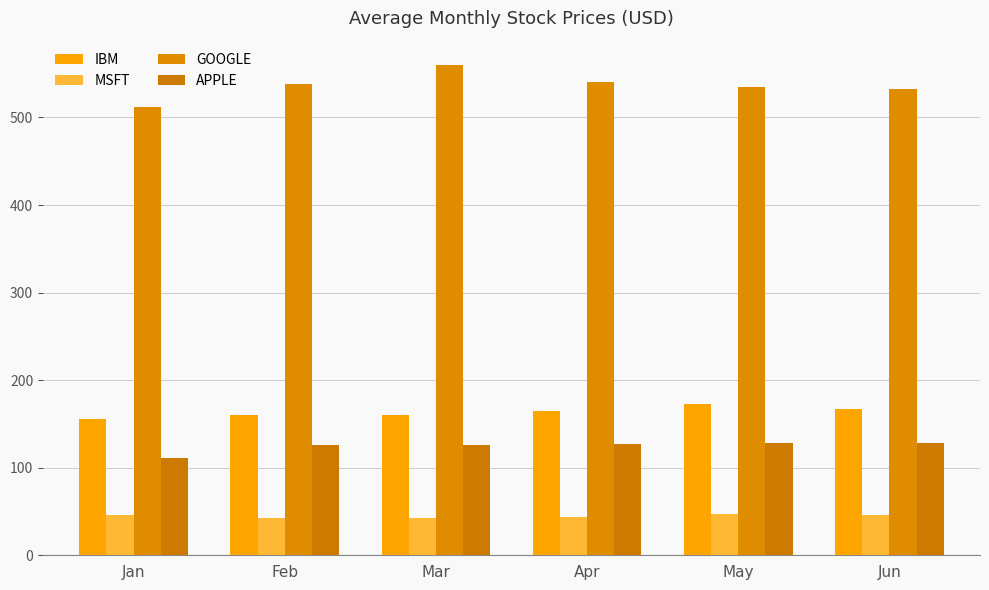

How many distinct data groups are displayed?

4